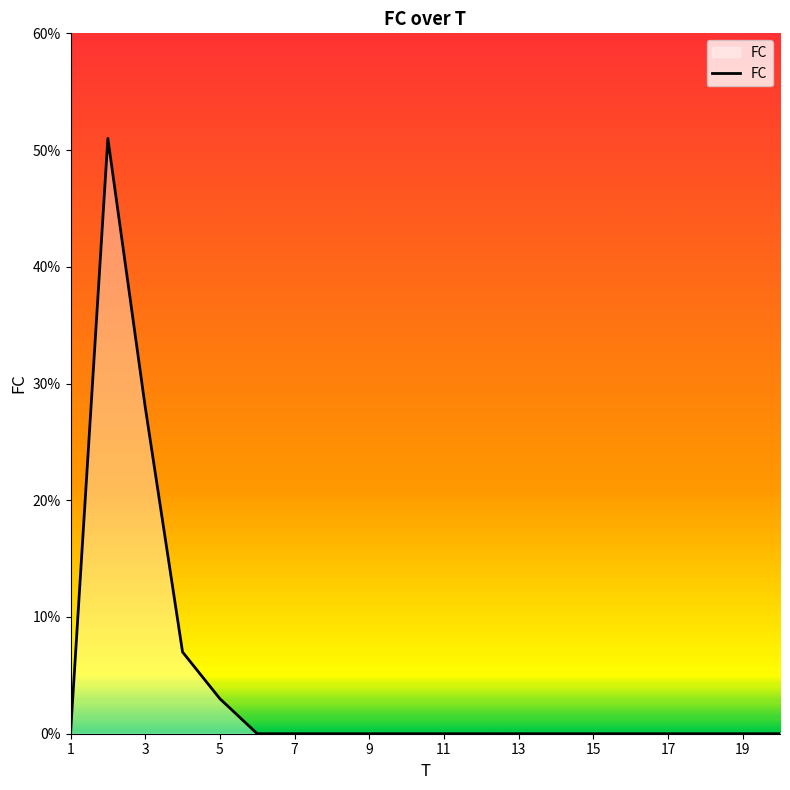

What is the difference between the maximum and minimum values?

51